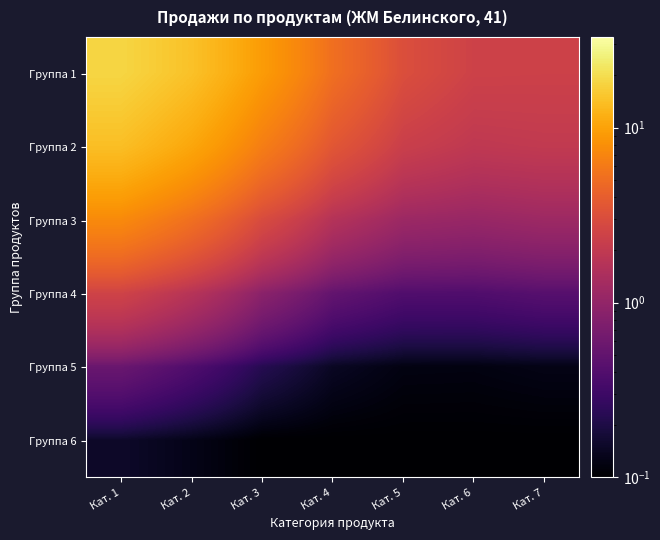

Reading left to right, transcribe all the data shown in this chart.

Группа 1: Кат. 1=18.2	Кат. 2=14.4	Кат. 3=9.2	Кат. 4=5.2	Кат. 5=3.1	Кат. 6=2.4	Кат. 7=2.4
Группа 2: Кат. 1=14.0	Кат. 2=10.5	Кат. 3=6.4	Кат. 4=3.6	Кат. 5=2.3	Кат. 6=1.9	Кат. 7=2.0
Группа 3: Кат. 1=7.4	Кат. 2=5.2	Кат. 3=2.9	Кат. 4=1.6	Кат. 5=1.1	Кат. 6=1.1	Кат. 7=1.2
Группа 4: Кат. 1=2.5	Кат. 2=1.7	Кат. 3=0.9	Кат. 4=0.5	Кат. 5=0.4	Кат. 6=0.4	Кат. 7=0.4
Группа 5: Кат. 1=0.6	Кат. 2=0.4	Кат. 3=0.2	Кат. 4=0.1	Кат. 5=0.1	Кат. 6=0.1	Кат. 7=0.1
Группа 6: Кат. 1=0.2	Кат. 2=0.1	Кат. 3=0.1	Кат. 4=0.1	Кат. 5=0.1	Кат. 6=0.1	Кат. 7=0.1